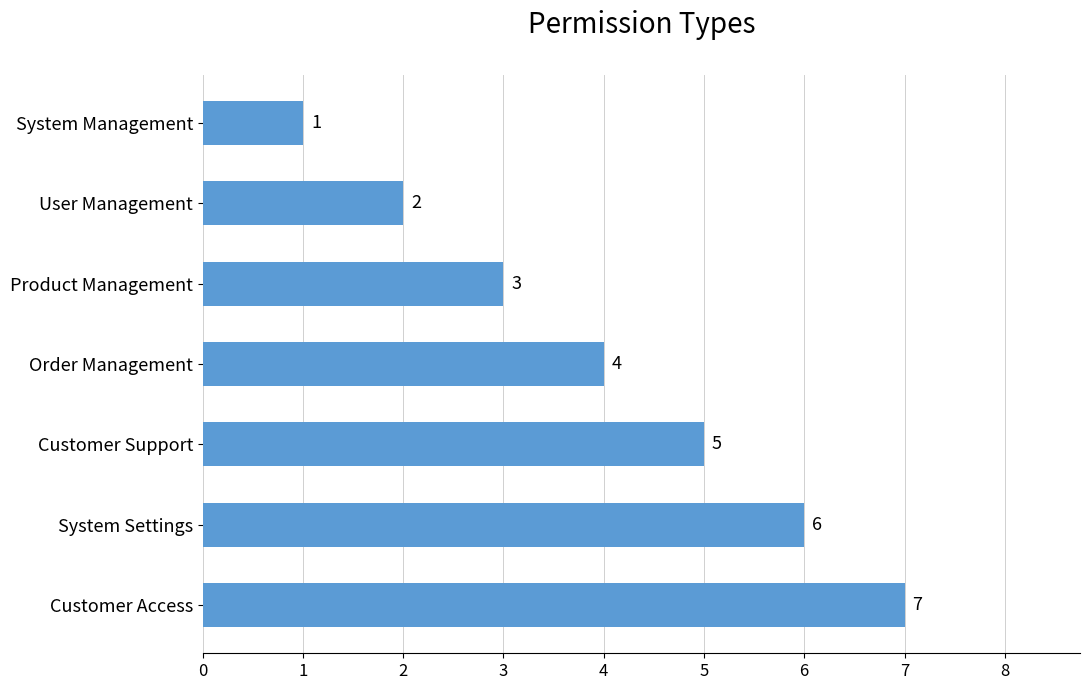

What is the average value?

4